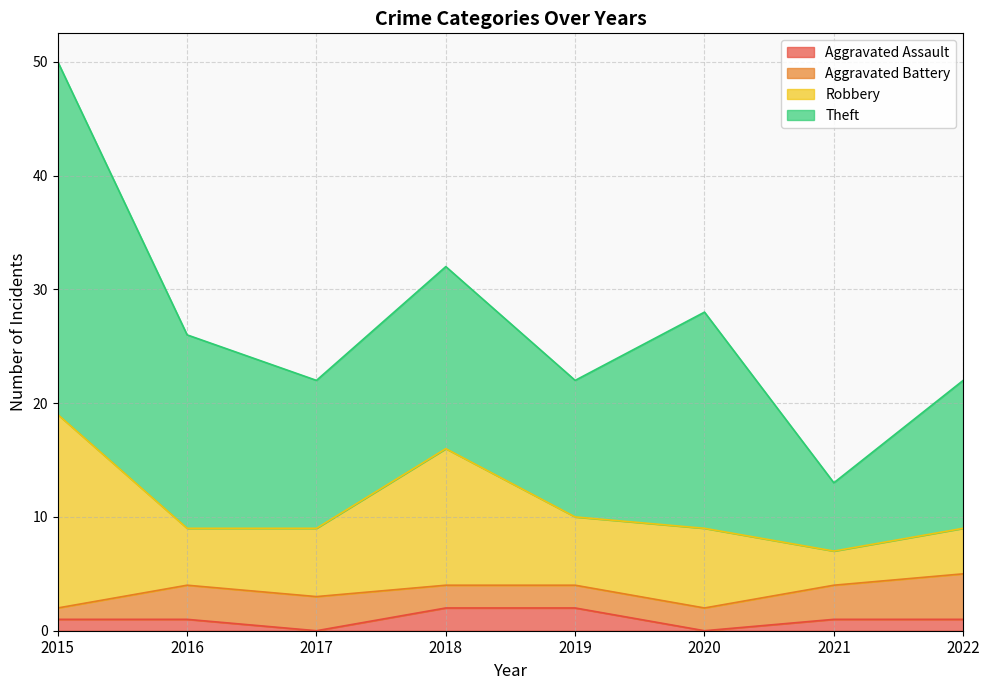

Which series has the widest spread of values?

Theft